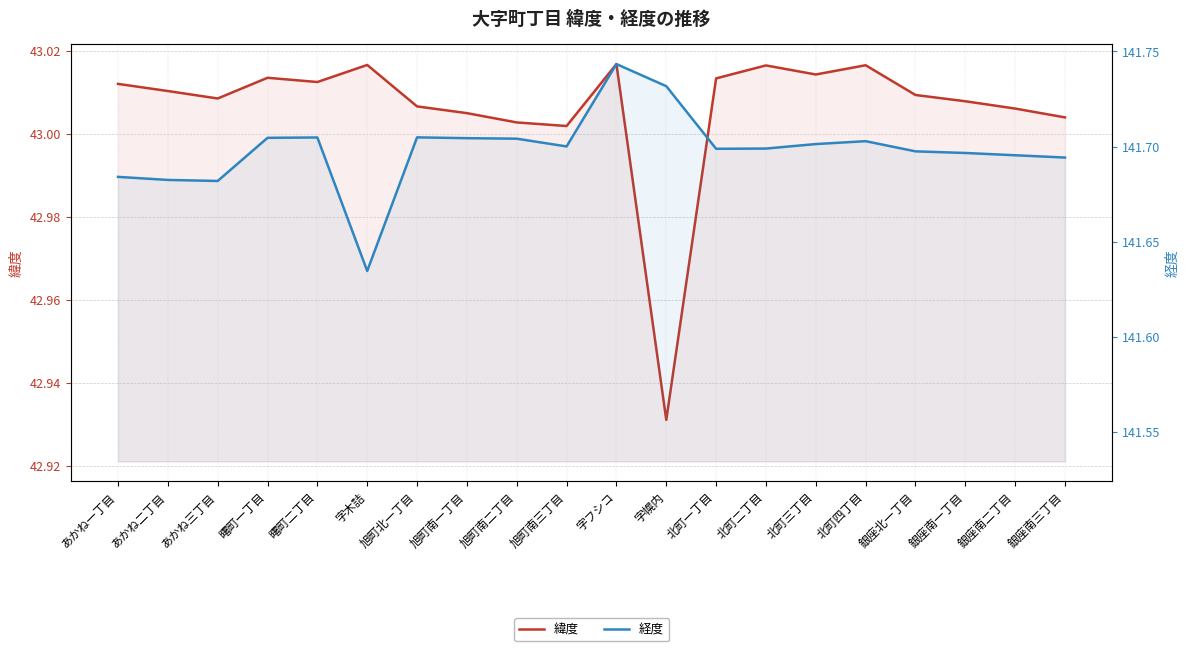

In 緯度, how many points are lower than both neighbors (excluding endpoints)?

5